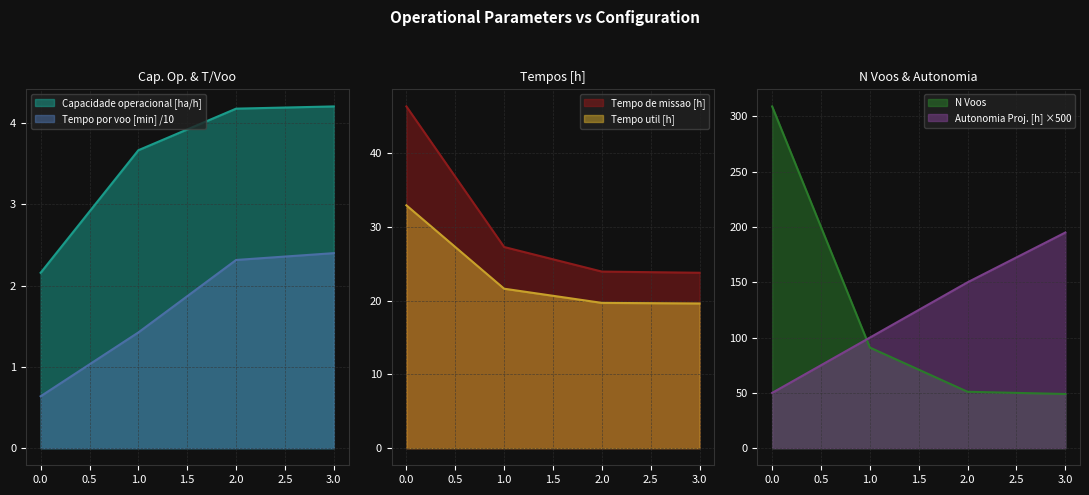

How many intersections are there between N Voos and Autonomia Projetada [h]?

1